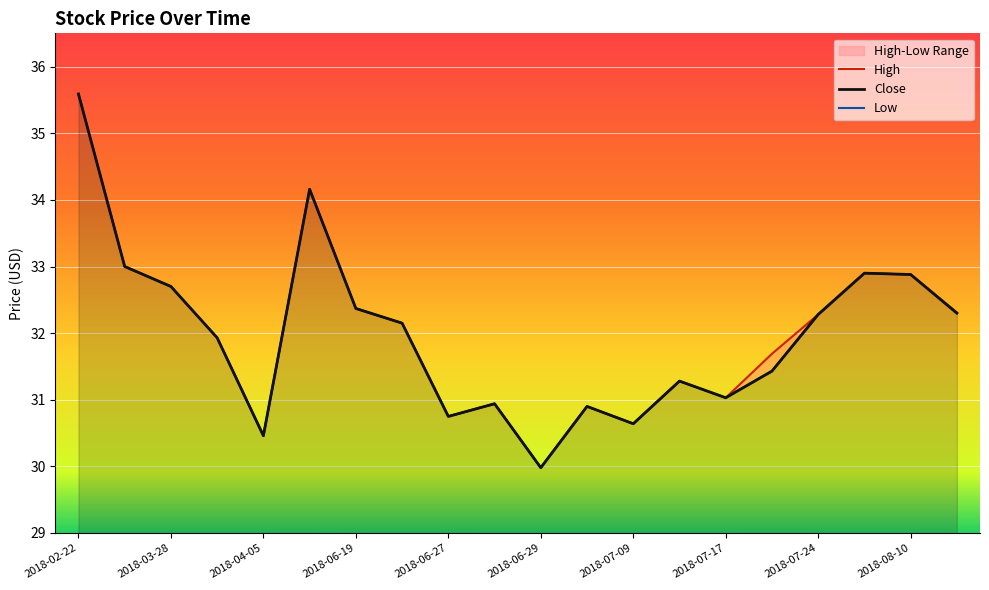

Between 2018-07-09 and 2018-08-07, which series saw the biggest shift?

High